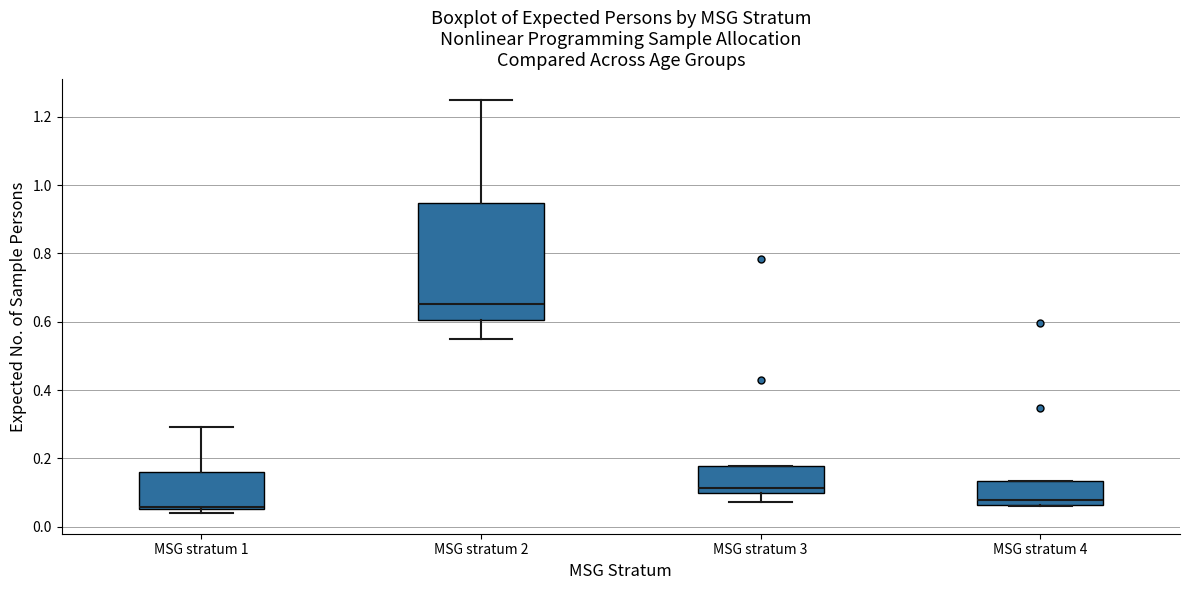

Which box's median line is the lowest?

MSG stratum 1